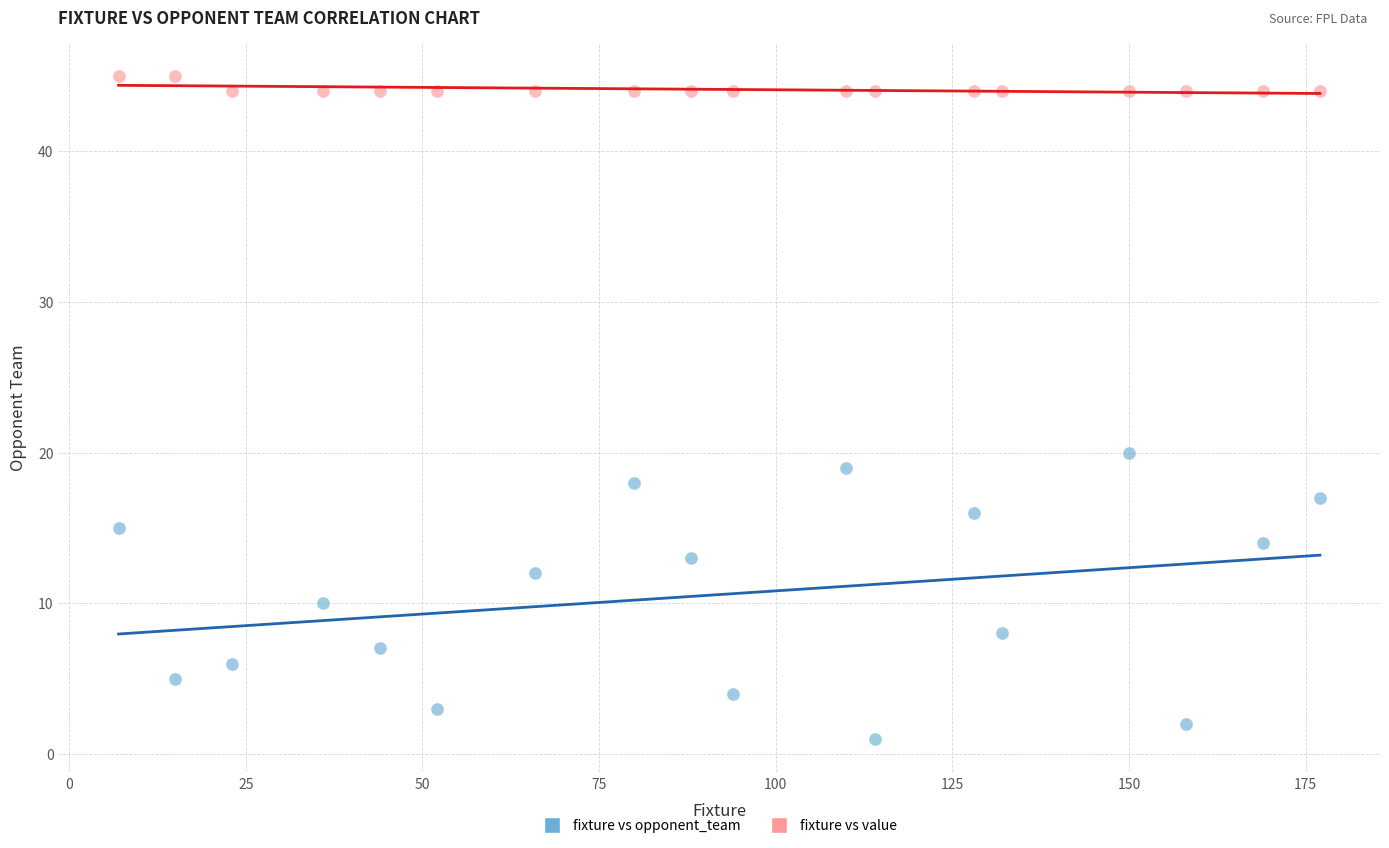

Which series has the largest Y range (max minus min)?

fixture vs opponent_team